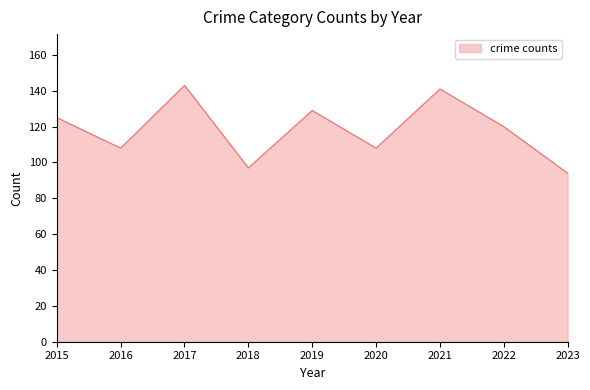

Where is the data nearest to the value 118?

2022